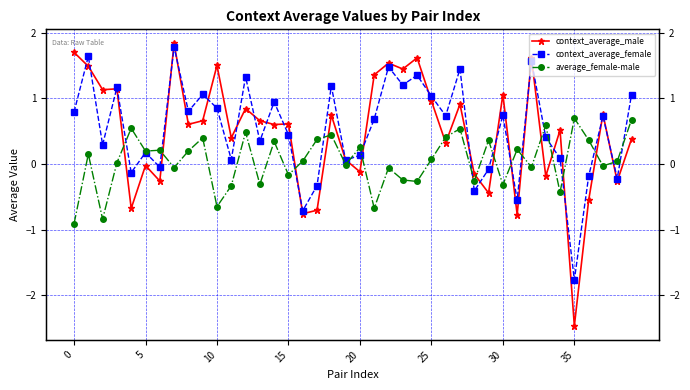

At how many categories does at least one series exceed -1?

40